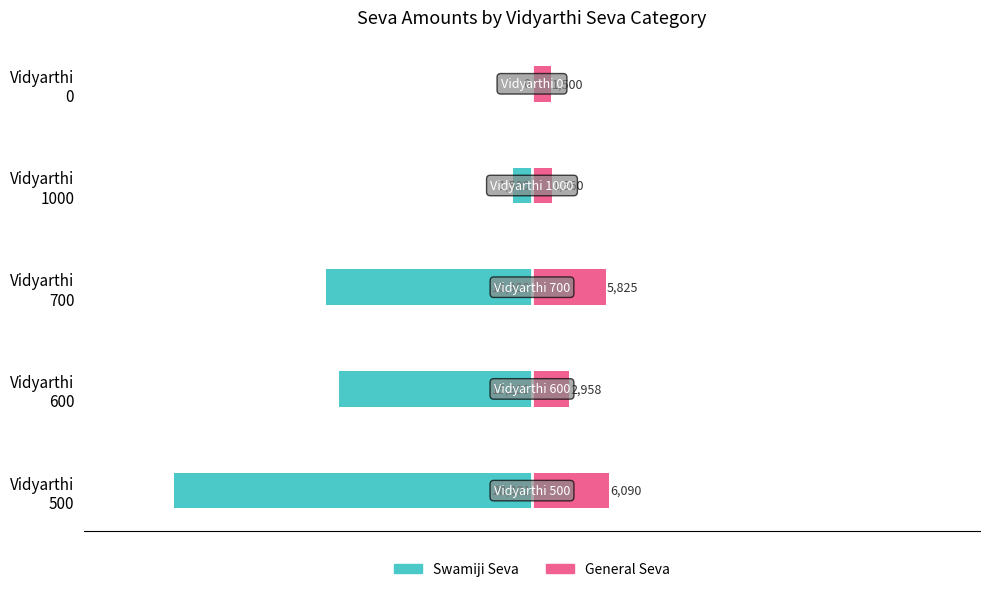

What is the difference between the maximum and minimum values in the General Seva series?

4590